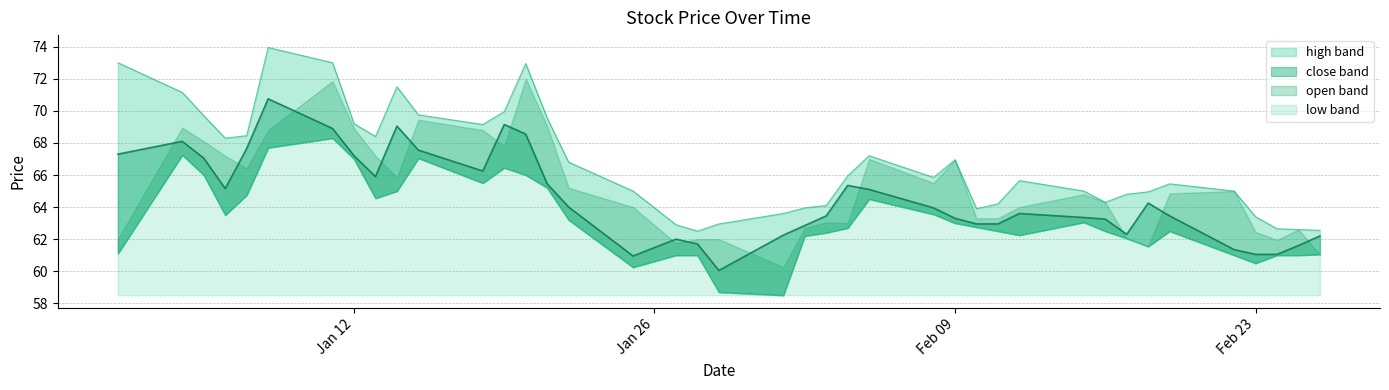

Is the value of close at 2021-02-15 greater than the value of high at 2021-02-03?

No